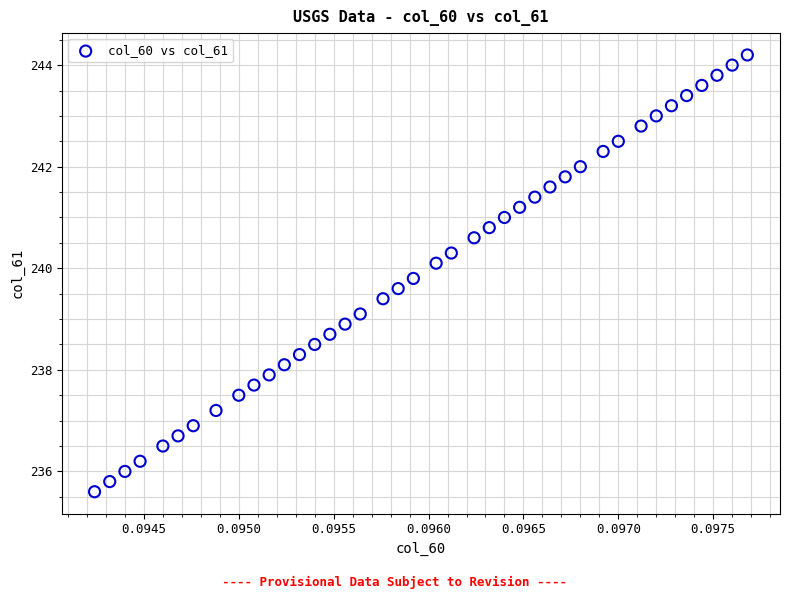

What is the range of Y values (max minus min)?

8.6